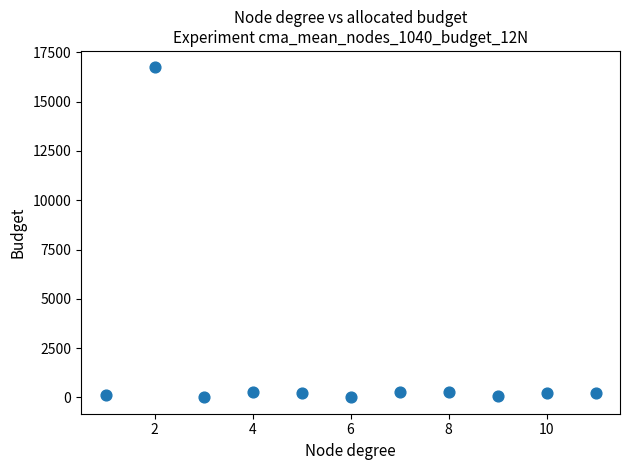

What is the average Y value?

1680